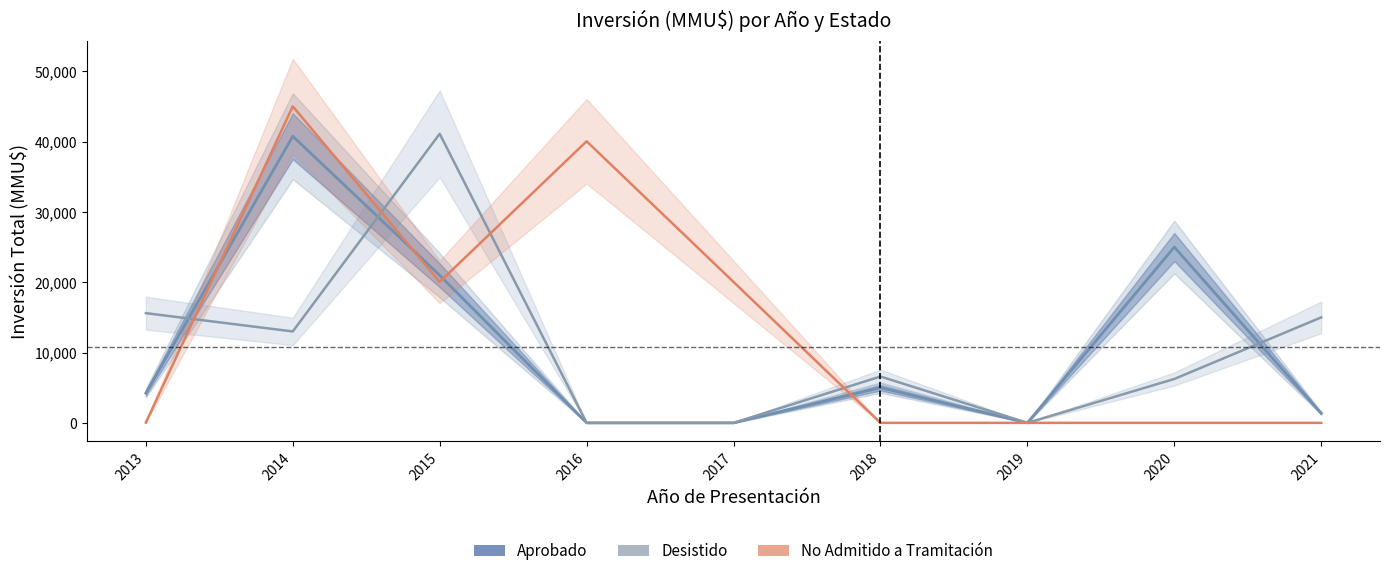

Reading left to right, what are all the values shown in this chart?

Aprobado: 2013=4235	2014=40760	2015=20985	2016=0	2017=0	2018=5000	2019=0	2020=25000	2021=1355
Desistido: 2013=15600	2014=13000	2015=41110	2016=0	2017=0	2018=6590	2019=0	2020=6240	2021=15000
No Admitido a Tramitación: 2013=42	2014=45012	2015=20042	2016=40042	2017=20037	2018=0	2019=0	2020=0	2021=0